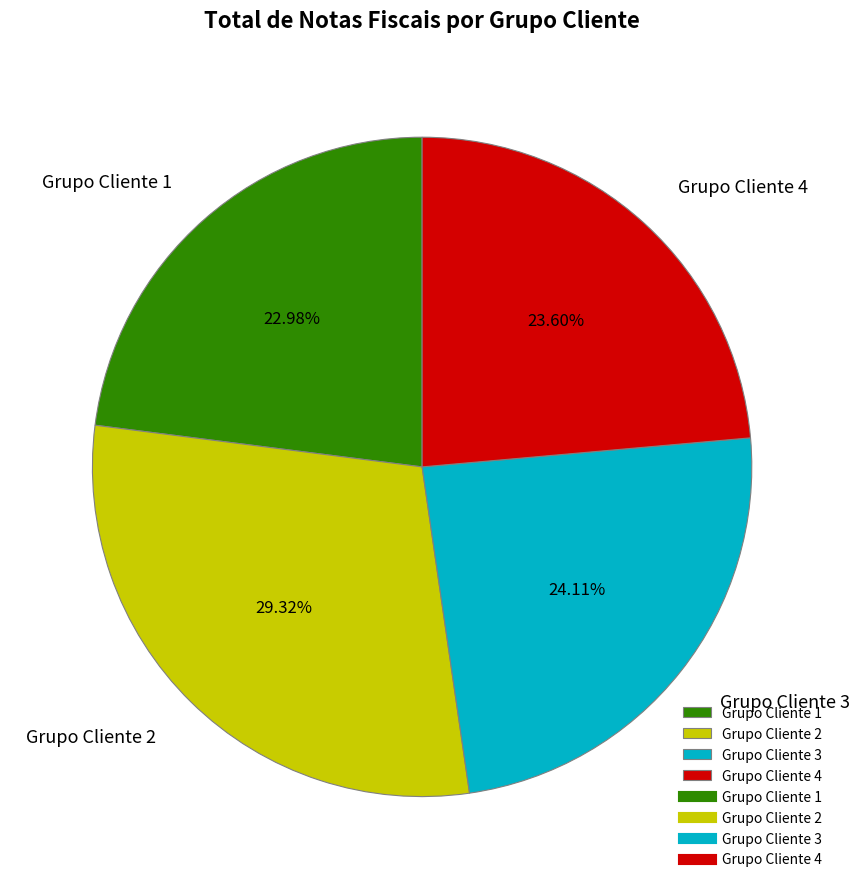

What is the largest slice in the pie chart?

Grupo Cliente 2